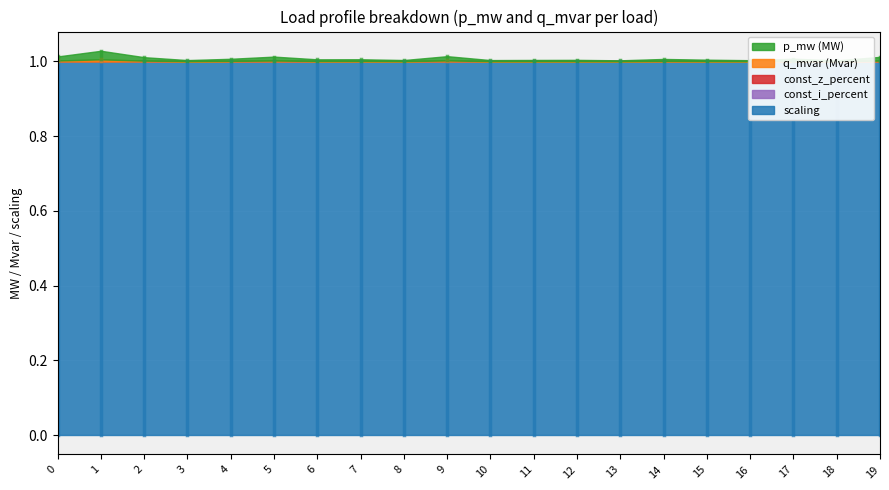

How many lines are shown in the chart?

5